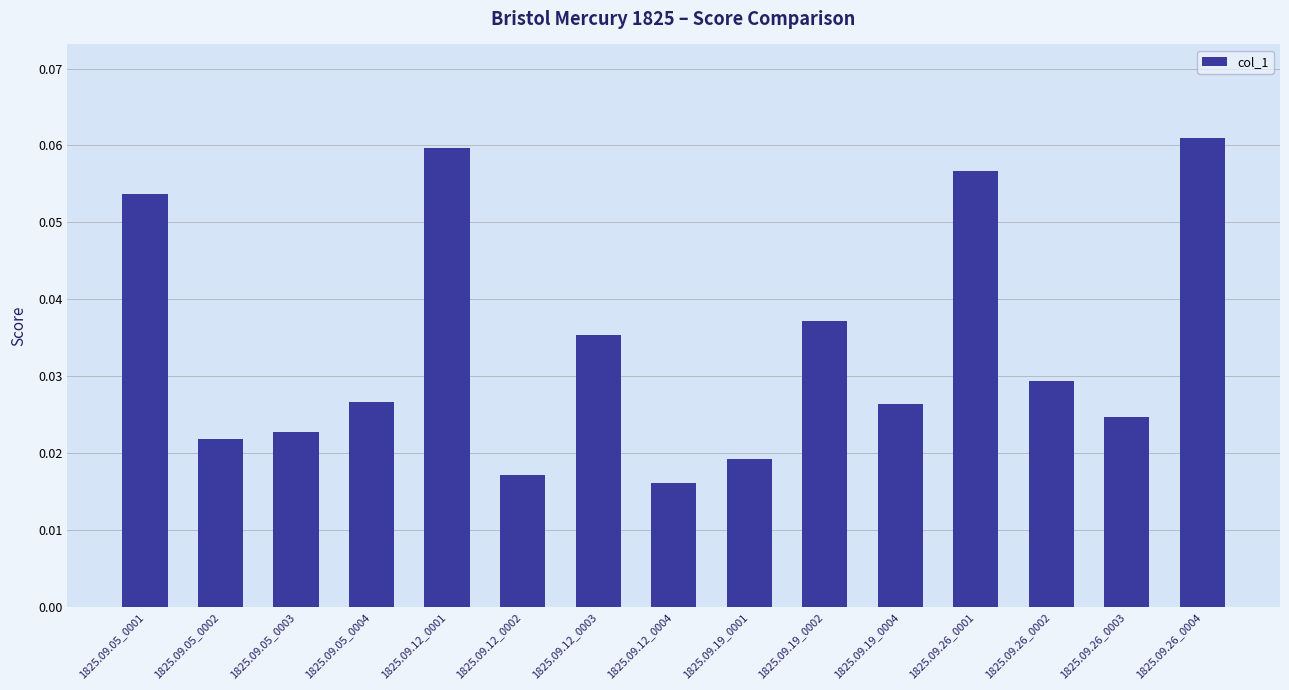

Which has a higher value, 1825.09.05_0003 or 1825.09.19_0004?

1825.09.19_0004